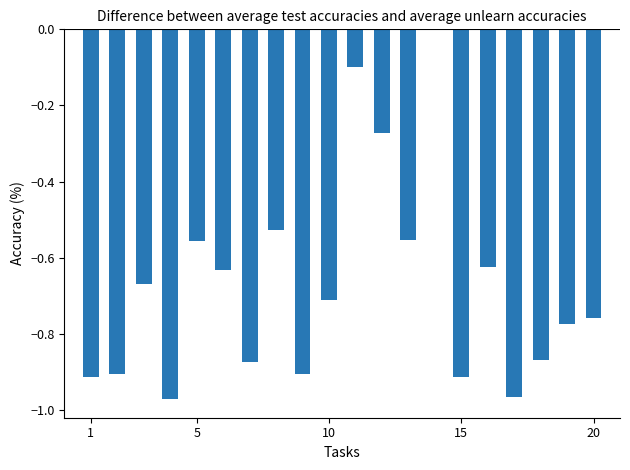

What is the sum of all values?

-13.5